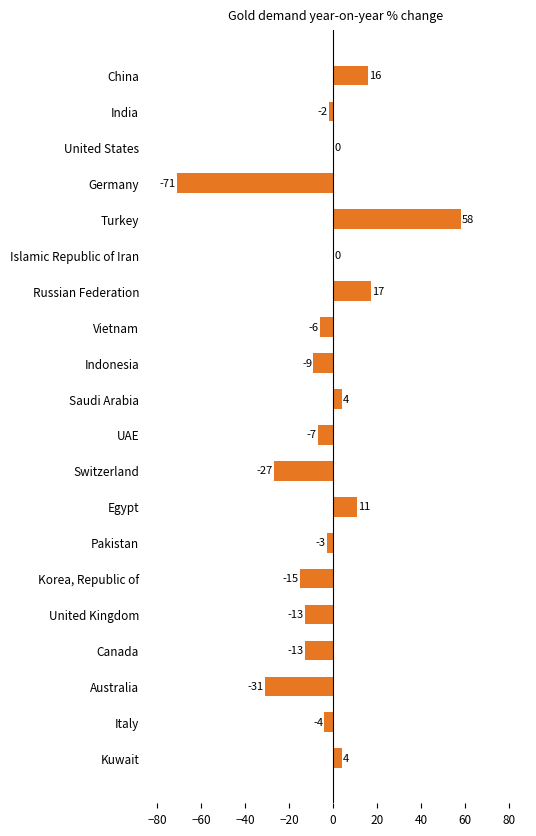

Between Indonesia and Canada, which is larger?

Indonesia